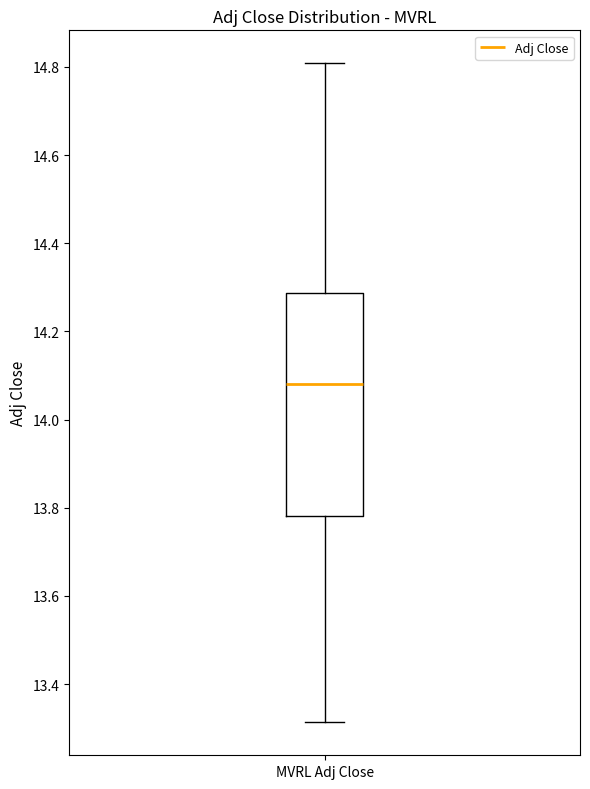

Transcribe this box plot: give where the median line is, the range the box spans, and where the two whiskers end, as read against the y-axis. The values are not printed on the chart, so give them approximately, as read against the axis.

median 14.08, box 13.78 to 14.28, whiskers 13.32 to 14.80